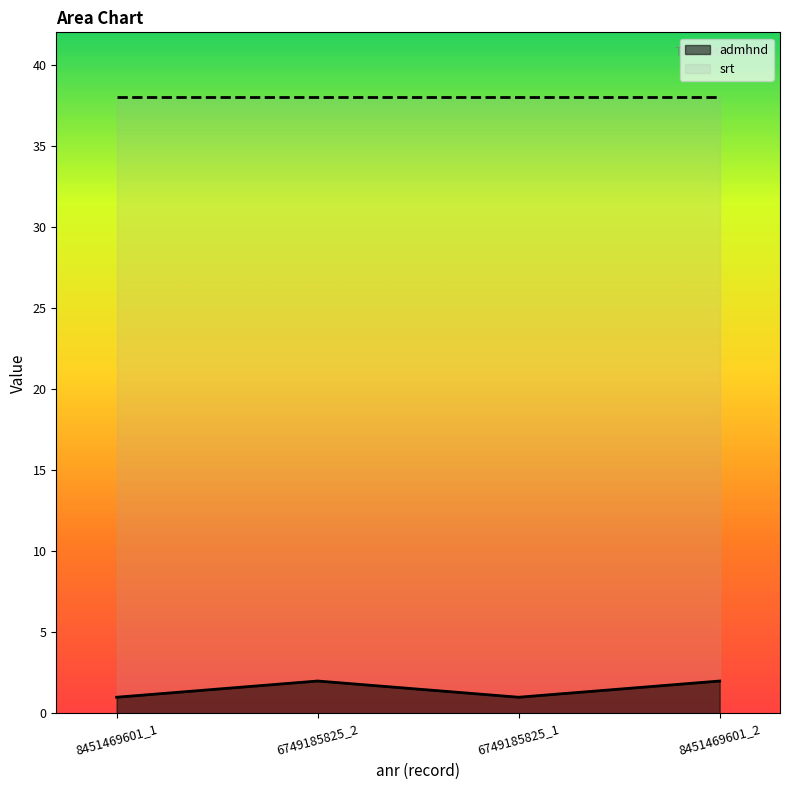

Does the chart have visible grid lines?

No